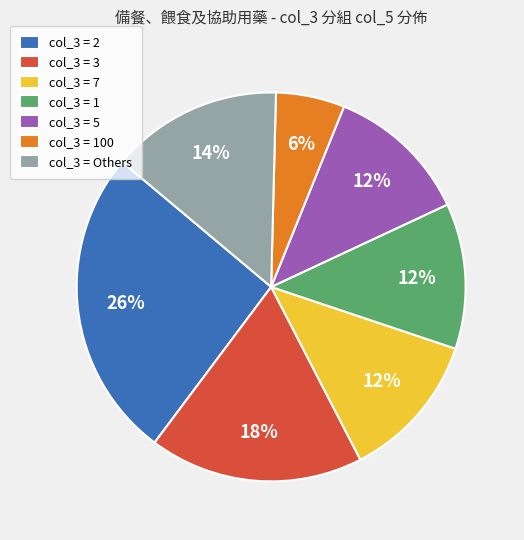

The col_3 = 100 slice represents 6% of the pie. True or false?

True